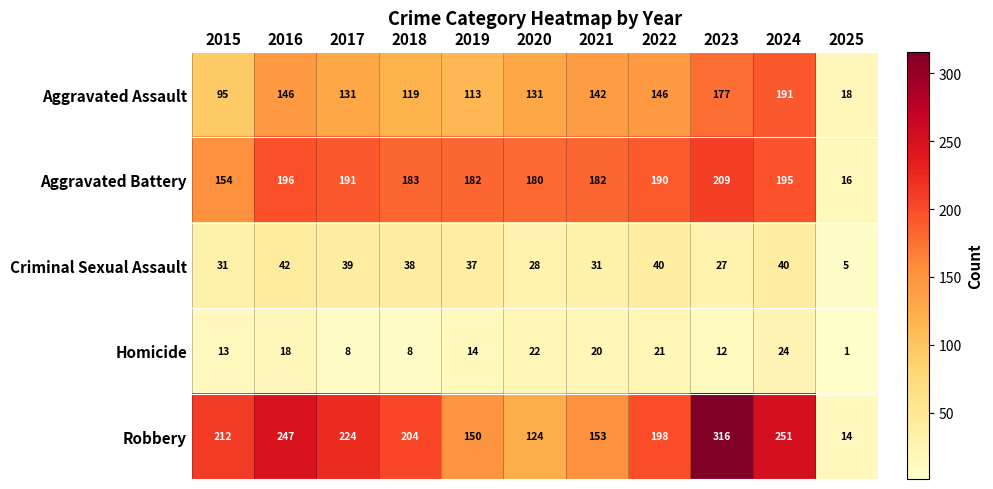

What is the greatest value displayed?

316